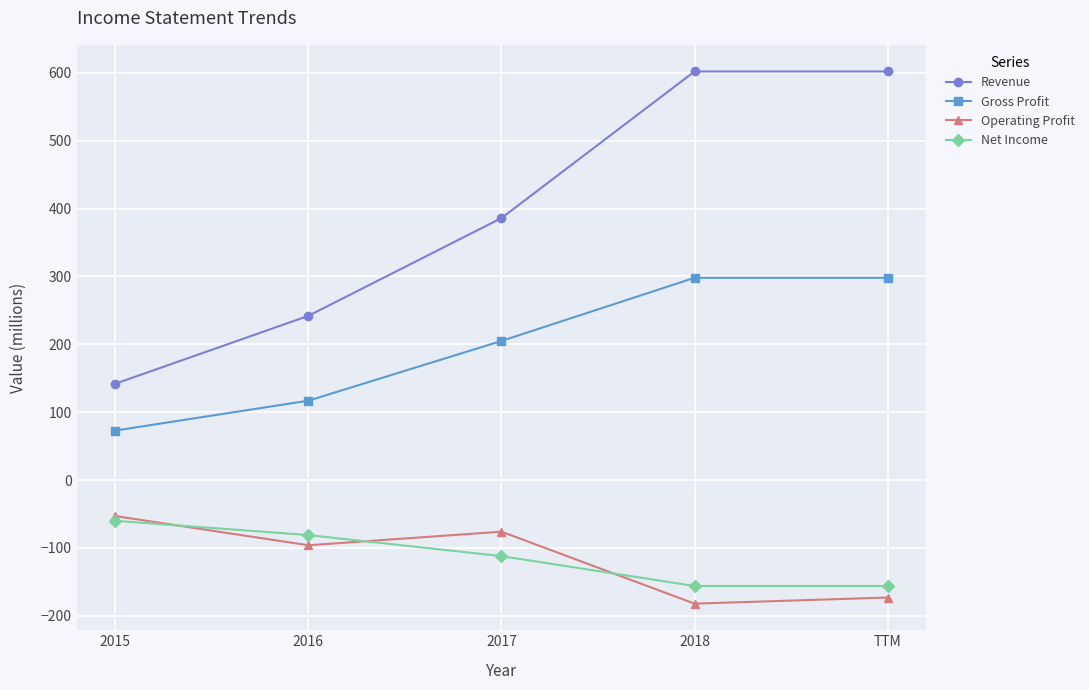

Reading right to left, extract all data points from this chart.

Revenue: 602	602	386	242	142
Gross Profit: 298	298	205	117	73
Operating Profit: -173	-182	-76	-96	-53
Net Income: -156	-156	-112	-81	-60